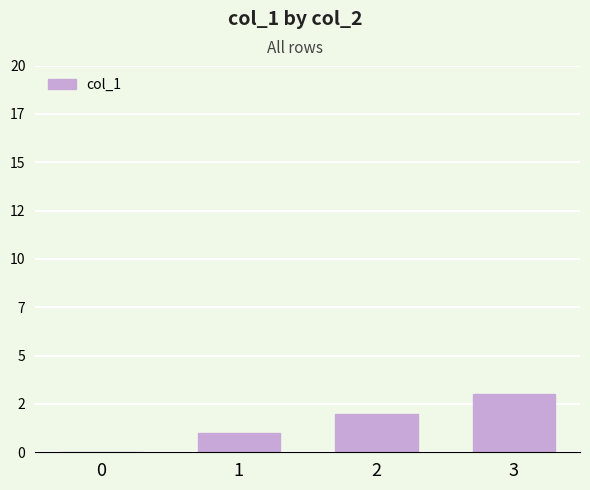

What is the sum of all values?

6